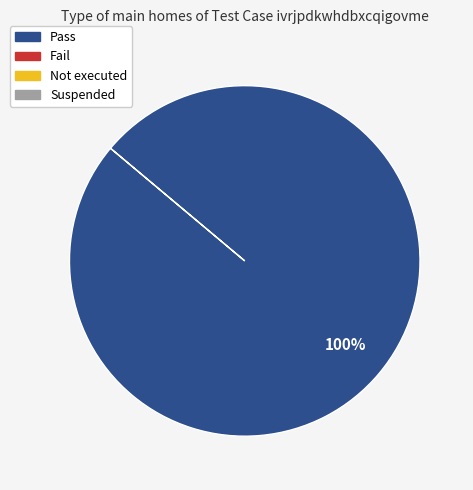

Count the number of slices in the pie.

1